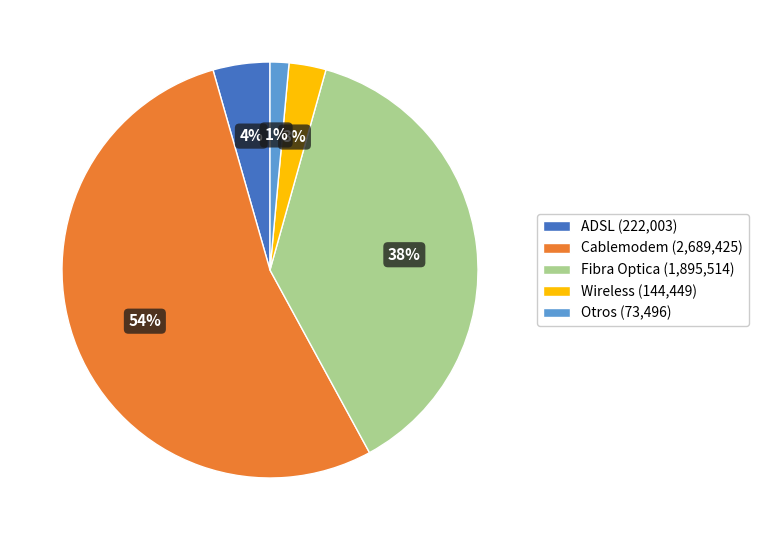

What is the majority slice?

Cablemodem